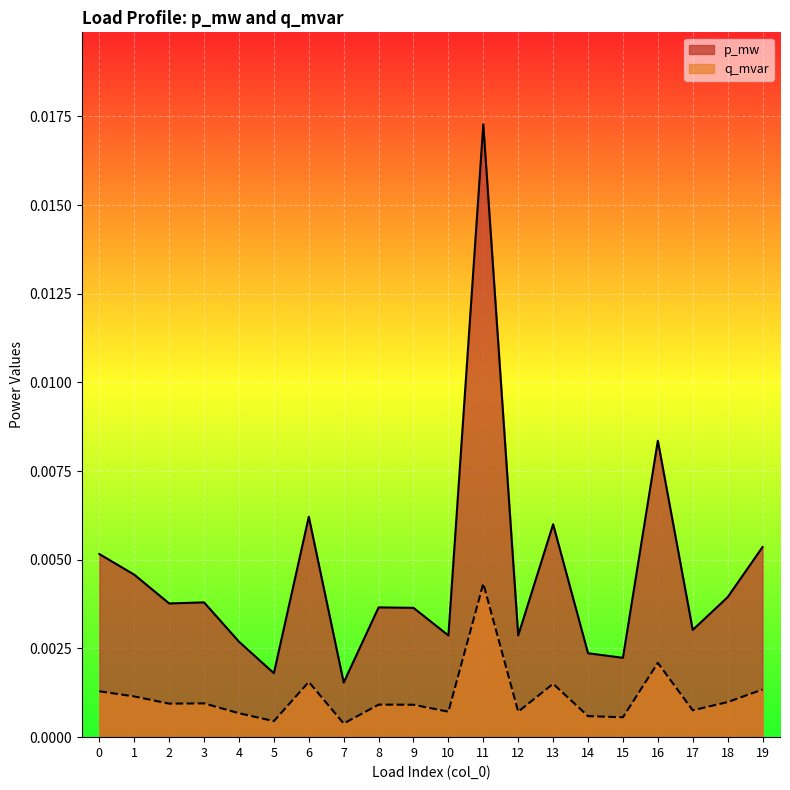

At which label is p_mw closest to 0?

7